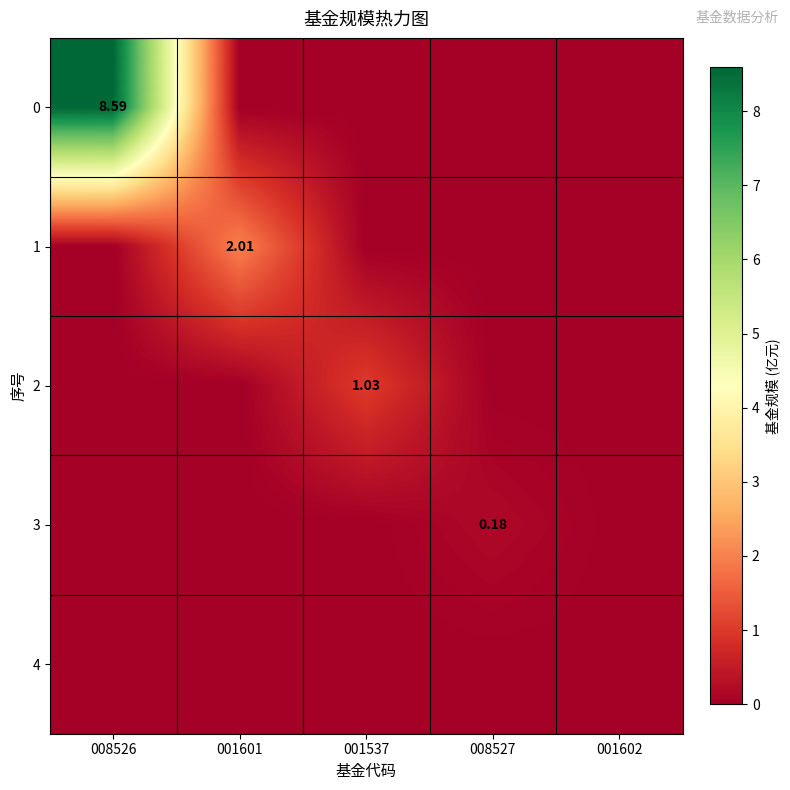

Is it true that 2 equals 0.0 at 008526?

True